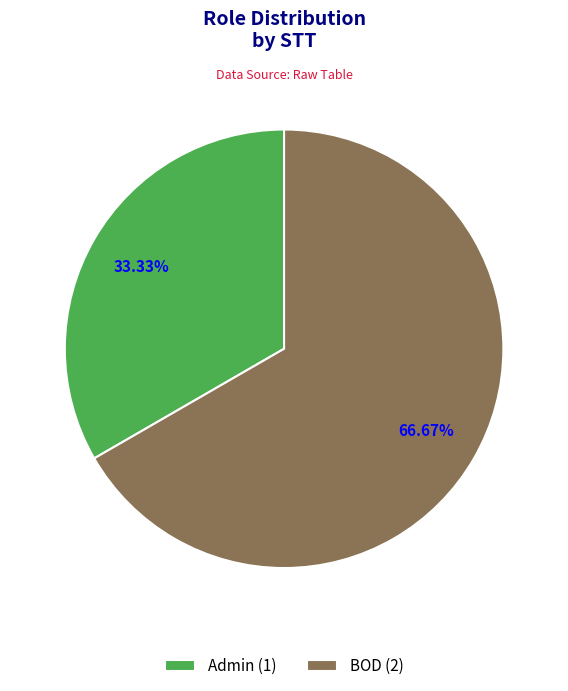

Approximately how many times larger is the value at Admin (1) compared to BOD (2)?

0.5